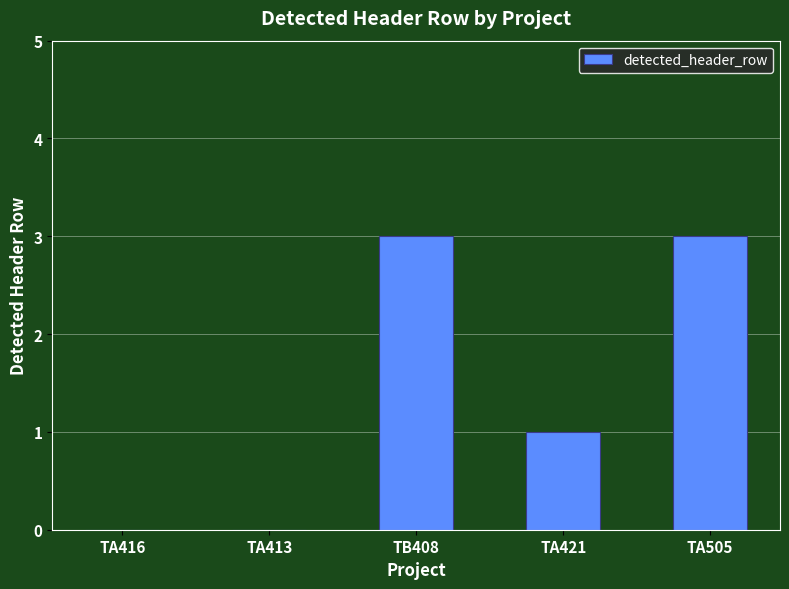

What is the greatest value displayed?

3